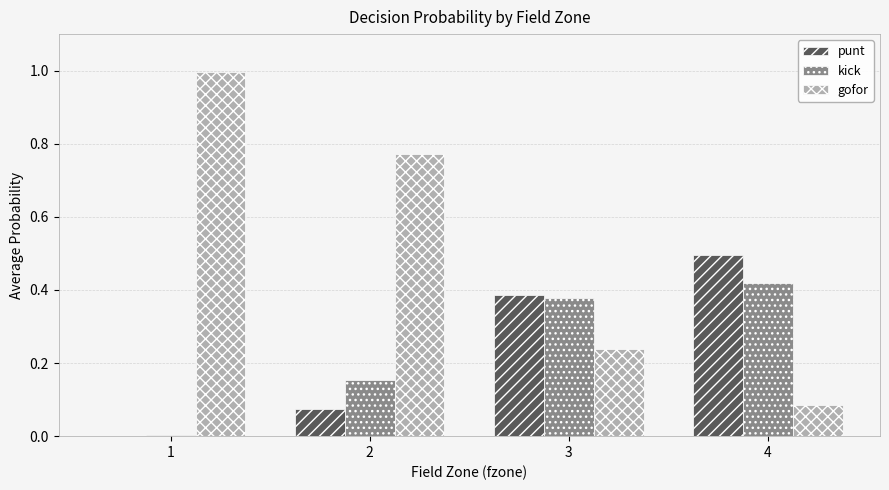

Is the value of punt at 4 greater than the value of kick at 2?

Yes